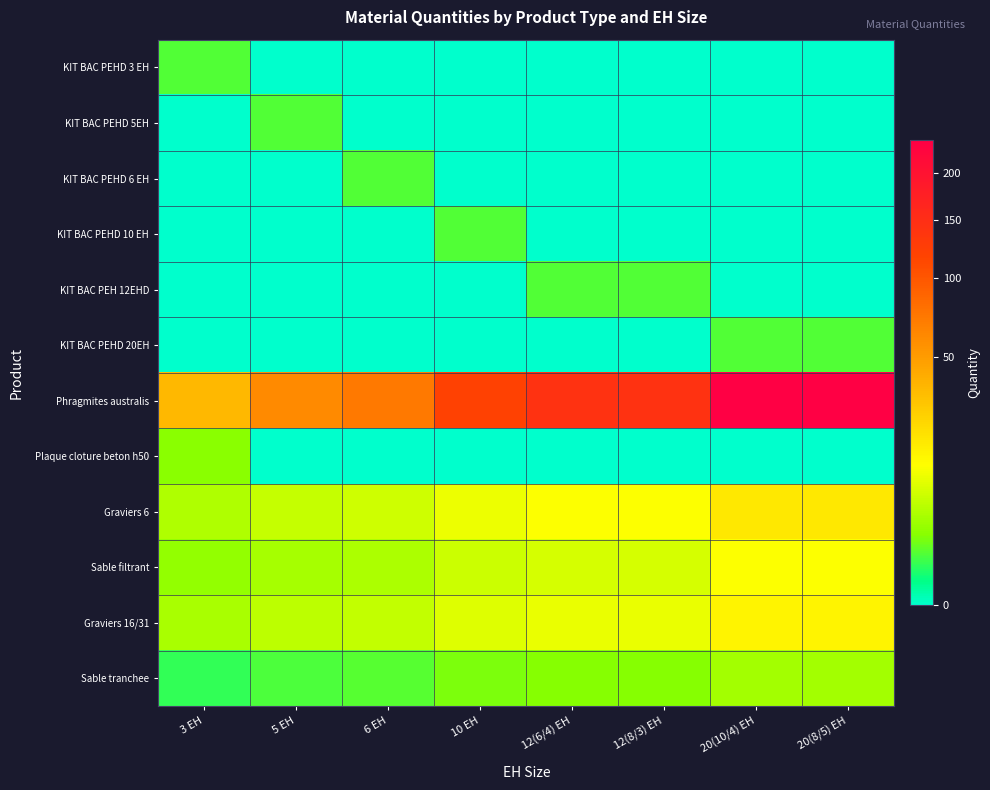

What is the difference between the highest and lowest values at 20(8/5) EH?

240.0